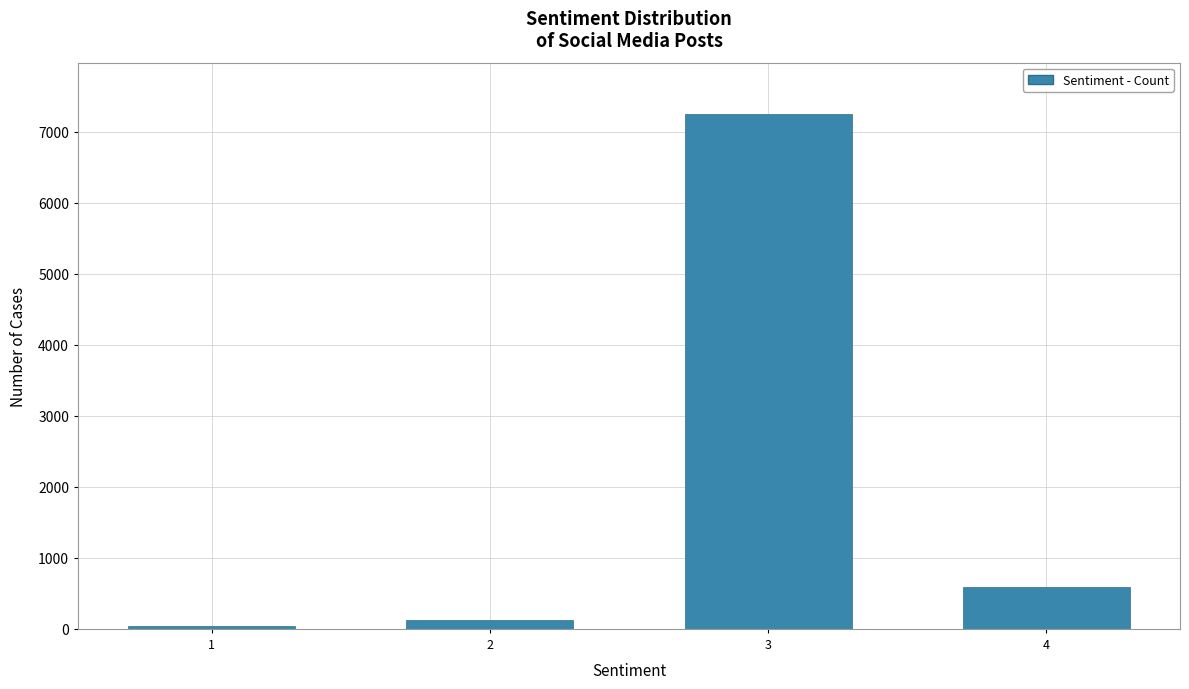

Reading left to right, what are all the values shown in this chart?

45	120	7250	585